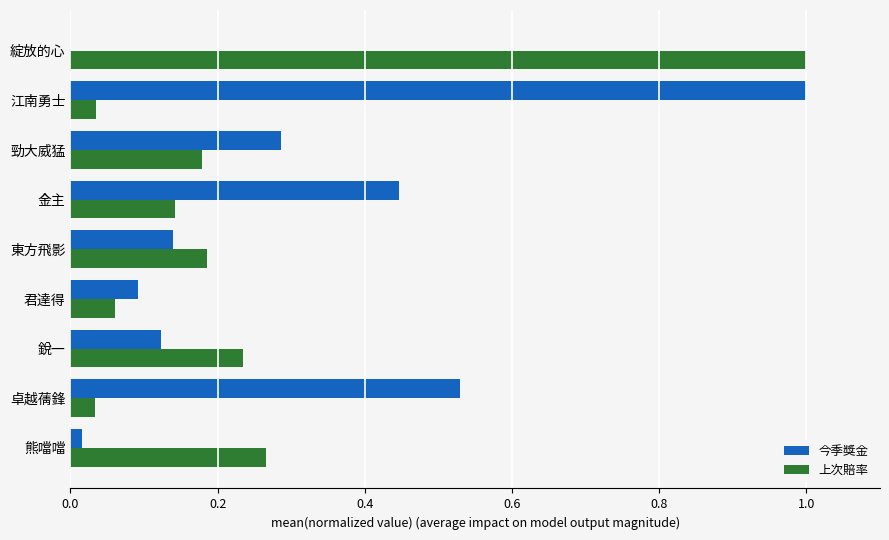

Is it true that 今季獎金 equals 0.0 at 銳一?

False